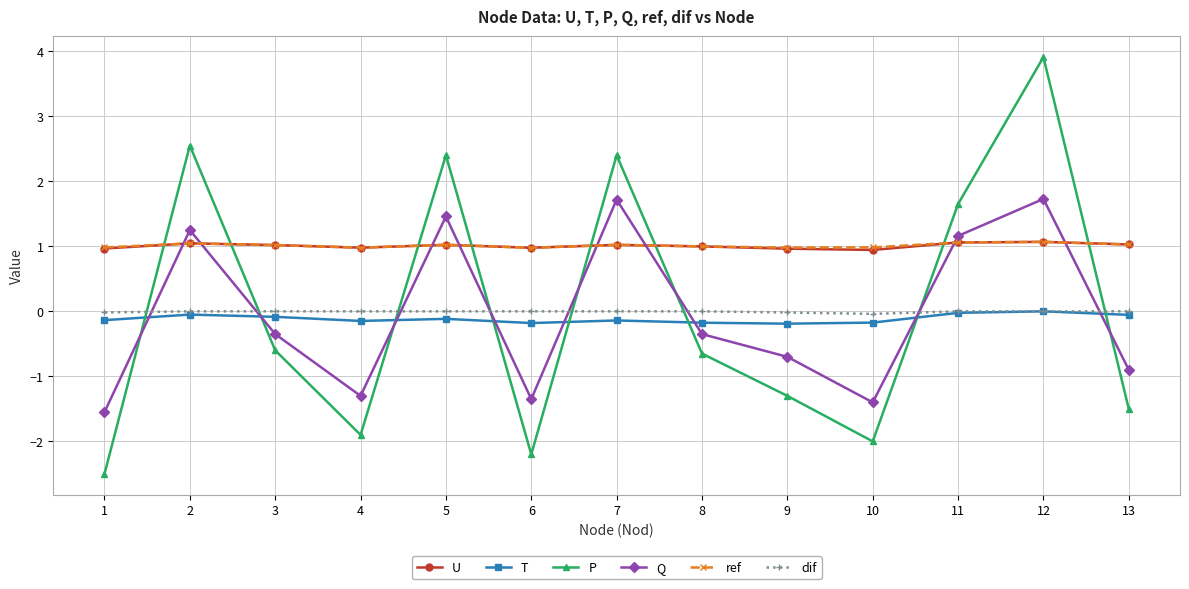

What is the total value across all series at 8?

0.8